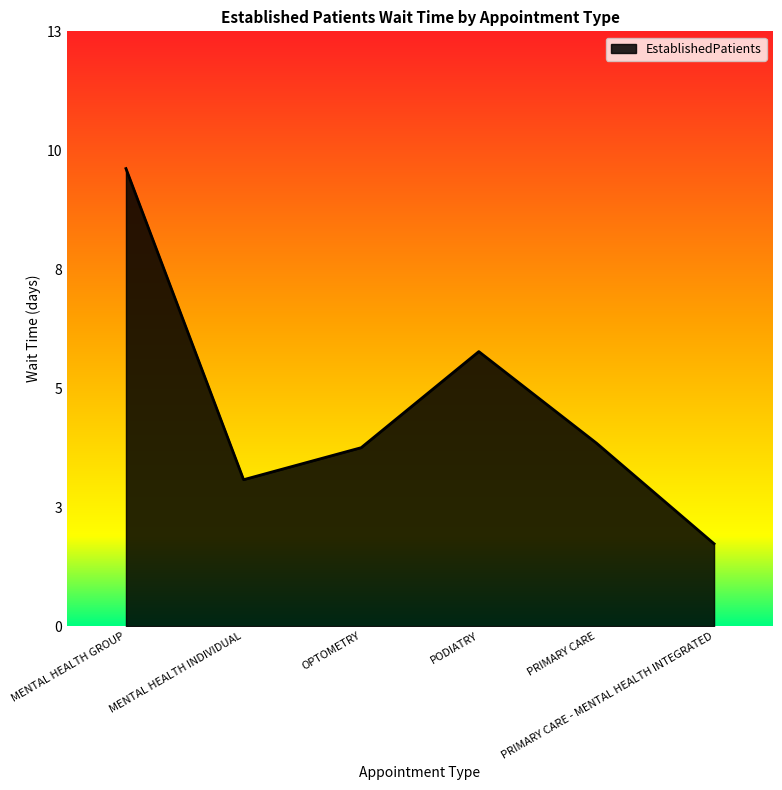

What is the difference between the second highest and minimum values?

4.2